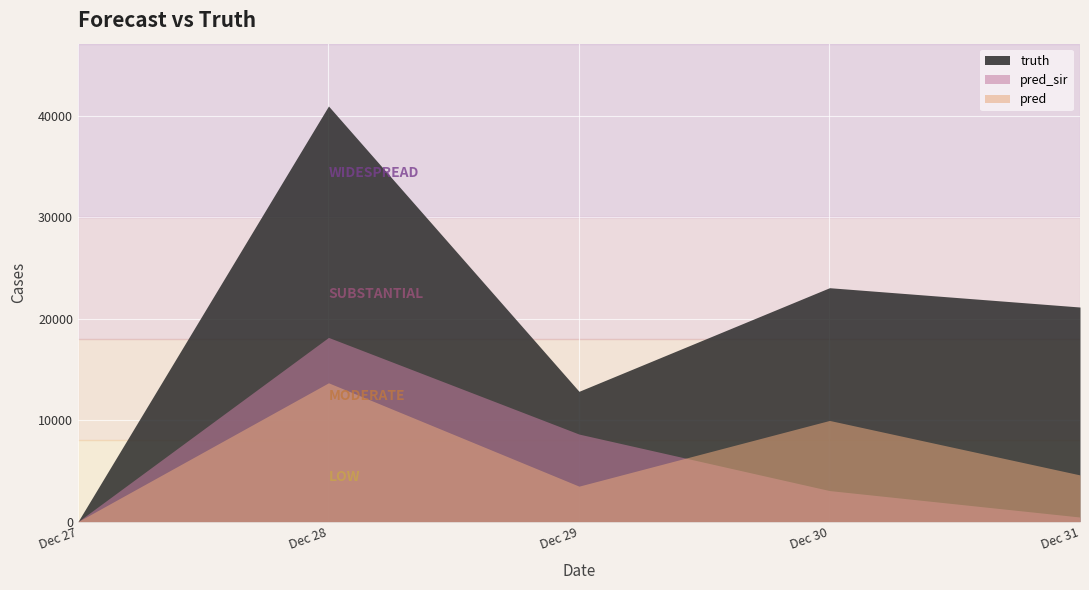

Which series has the widest spread of values?

truth